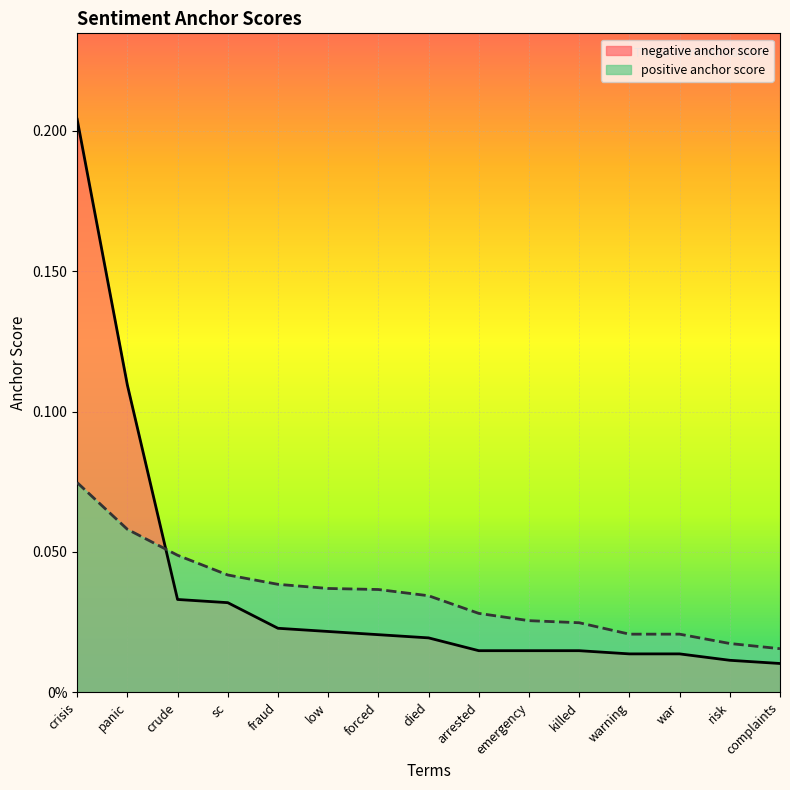

What is the difference between the maximum and minimum values in the negative anchor score series?

0.2